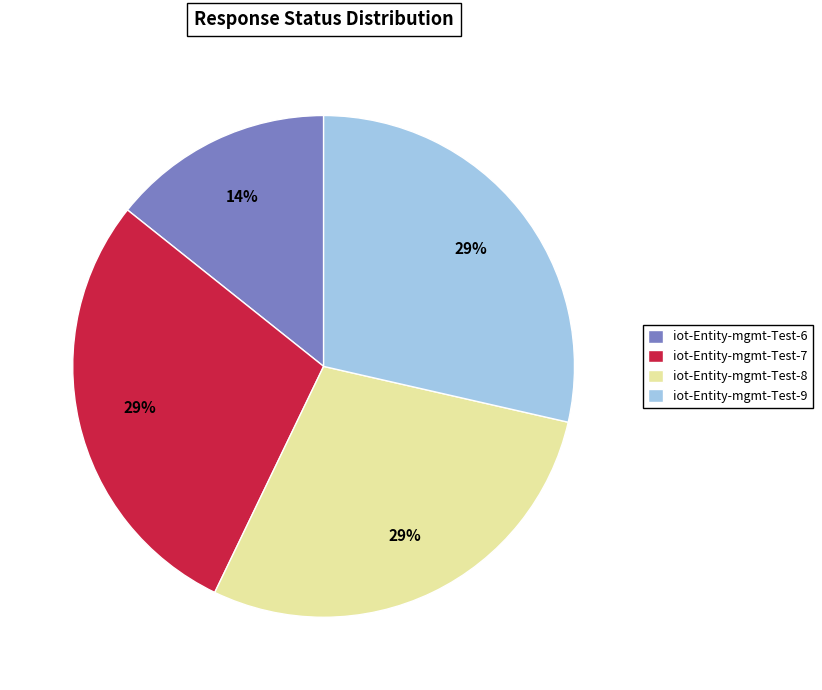

What is the smallest slice in the pie chart?

iot-Entity-mgmt-Test-6